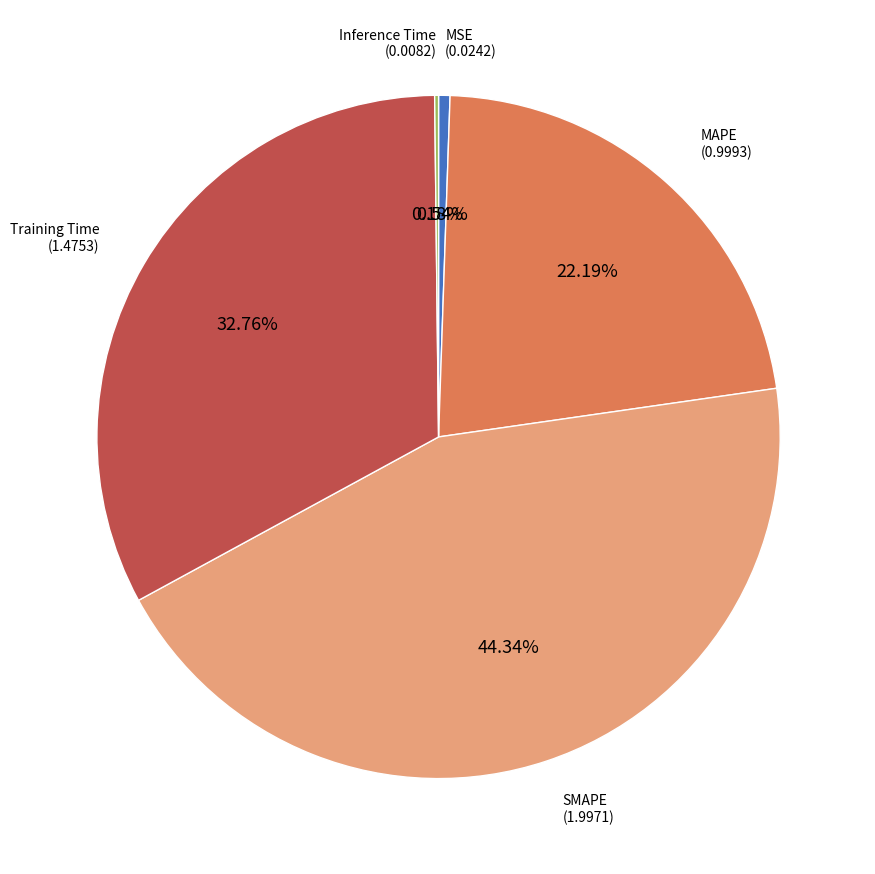

Is there any slice that represents more than half of the pie?

No